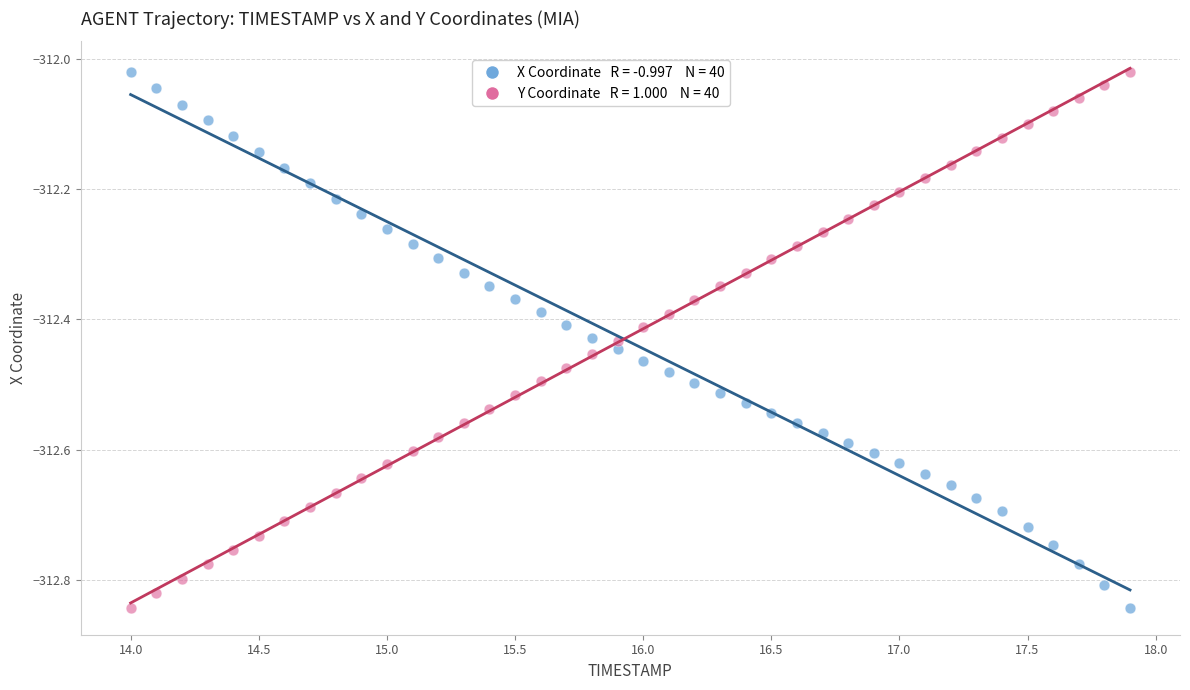

Across all data points, what is the range of Y values (max minus min)?

0.8